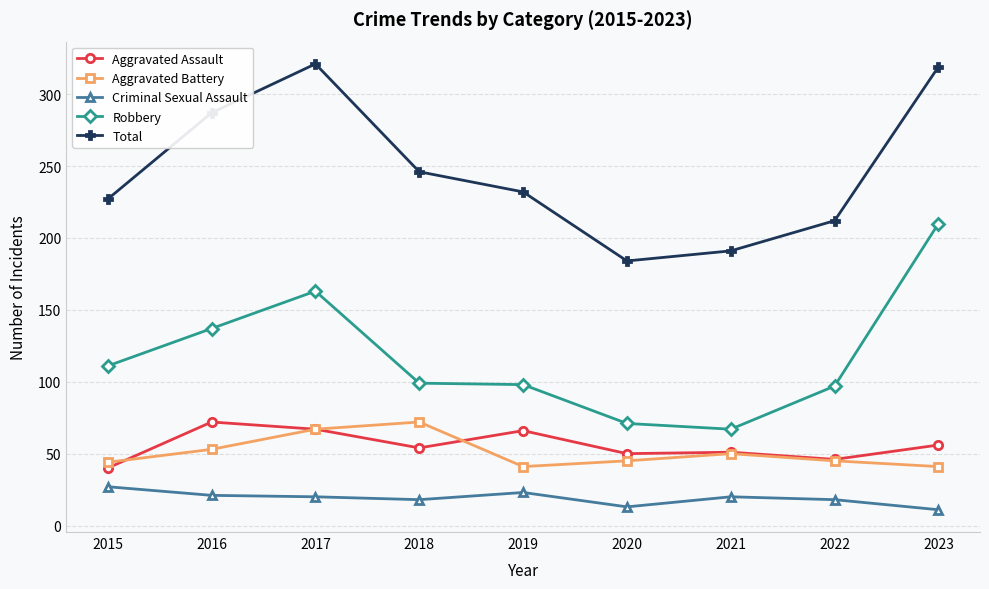

The value of Total at 2019 is 92. True or false?

False